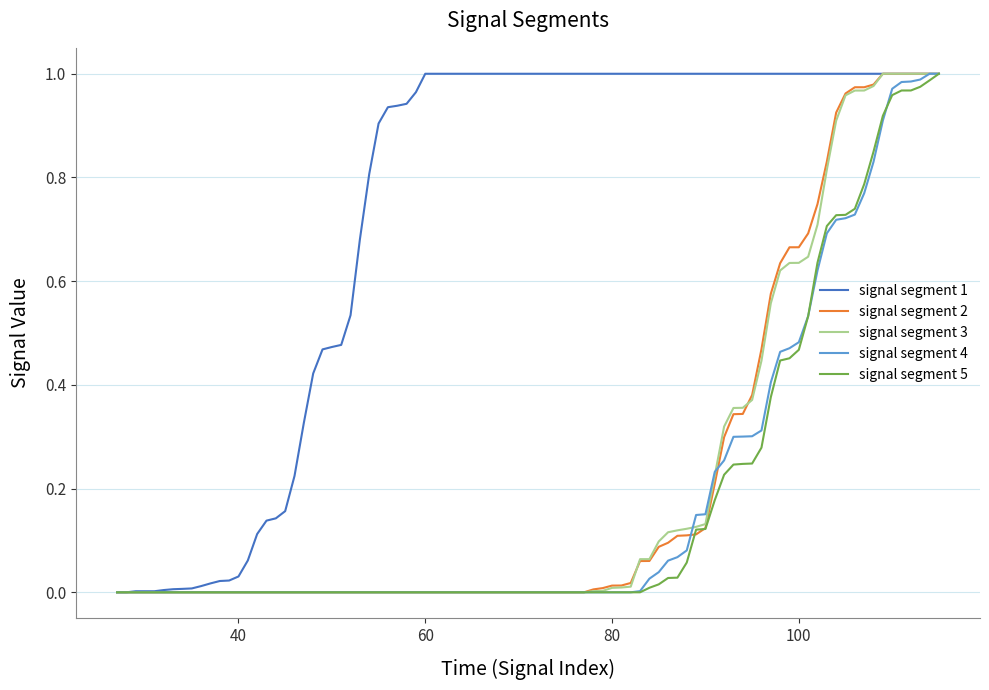

Which series has the largest total across all categories?

signal segment 1